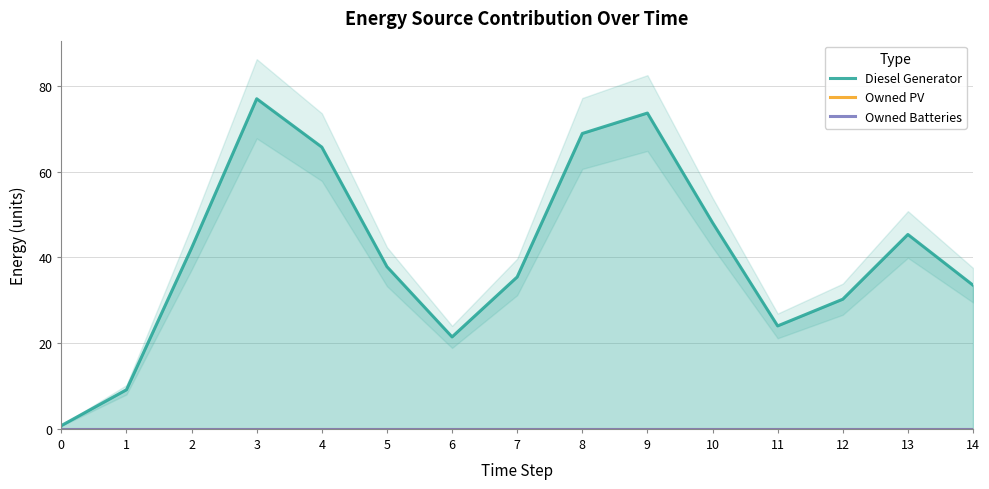

Reading right to left, transcribe all the data shown in this chart.

Diesel Generator: 14=33.5	13=45.3	12=30.2	11=24.0	10=48.1	9=73.6	8=68.9	7=35.4	6=21.4	5=37.8	4=65.7	3=77.0	2=42.2	1=9.1	0=0.8
Owned PV: 14=0.0	13=0.0	12=0.0	11=0.0	10=0.0	9=0.0	8=0.0	7=0.0	6=0.0	5=0.0	4=0.0	3=0.0	2=0.0	1=0.0	0=0.0
Owned Batteries: 14=0.0	13=0.0	12=0.0	11=0.0	10=0.0	9=0.0	8=0.0	7=0.0	6=0.0	5=0.0	4=0.0	3=0.0	2=0.0	1=0.0	0=0.0